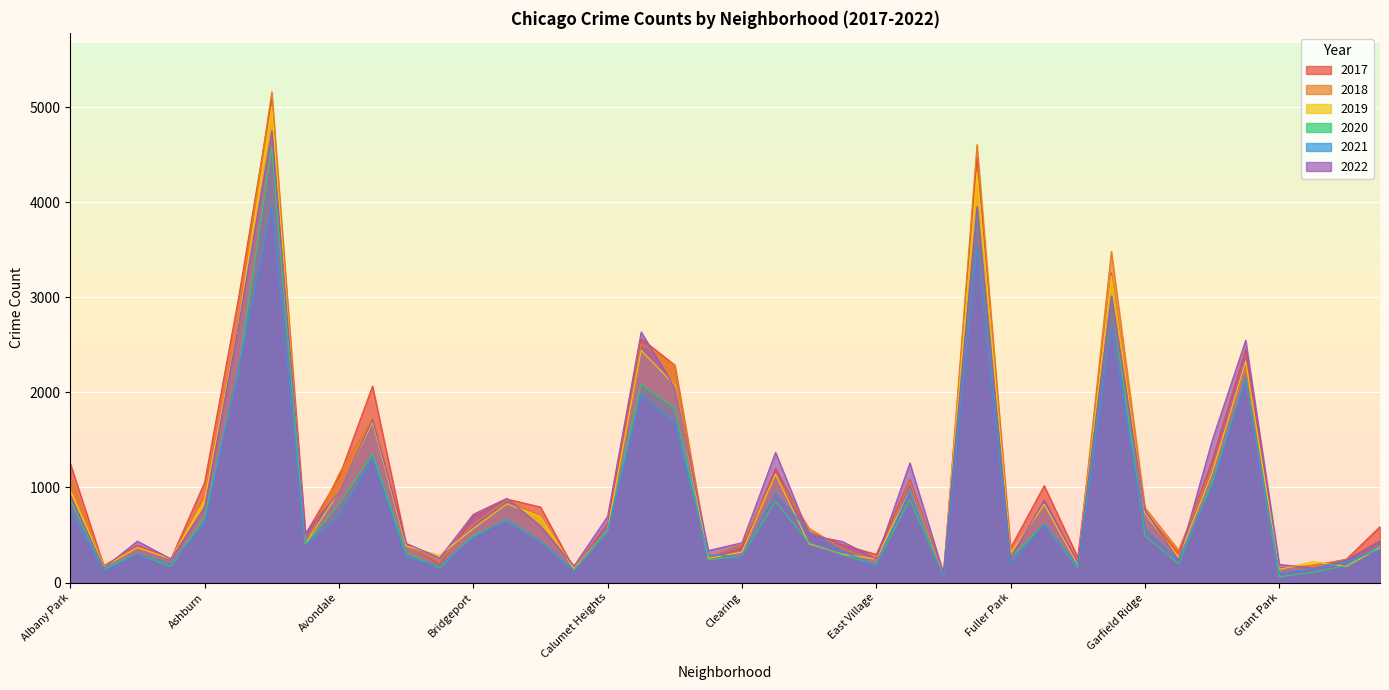

How many times do 2021 and 2017 cross each other?

2